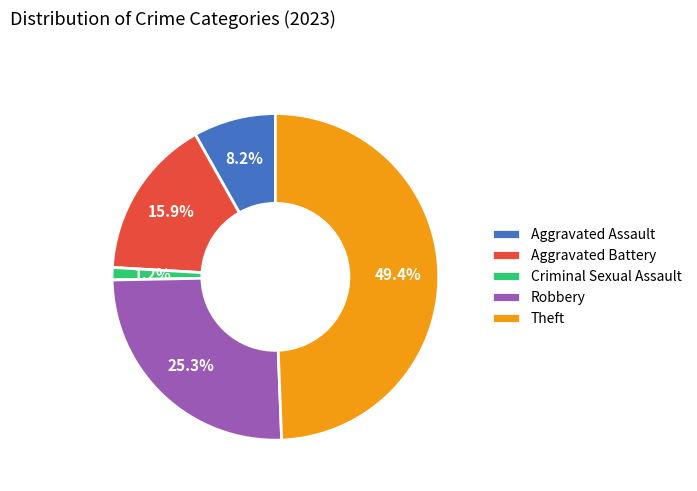

To the nearest percent, what percentage of the pie is Criminal Sexual Assault?

1%